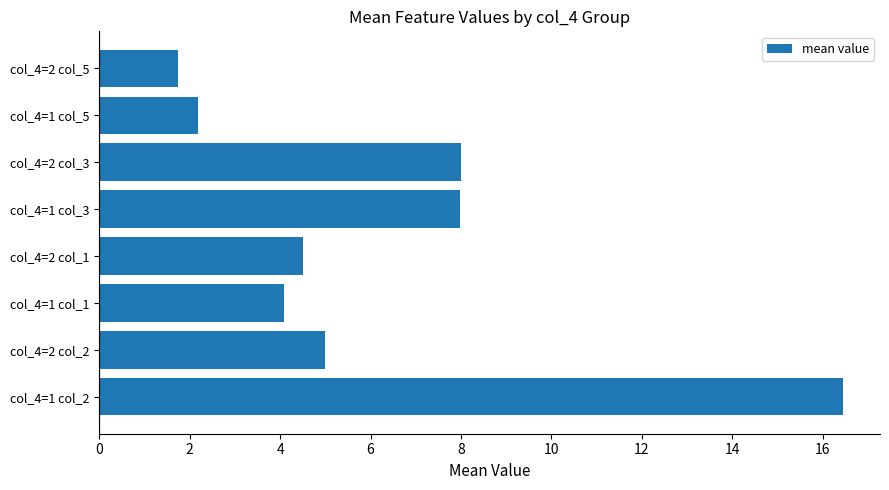

What is the sum of all values?

49.9